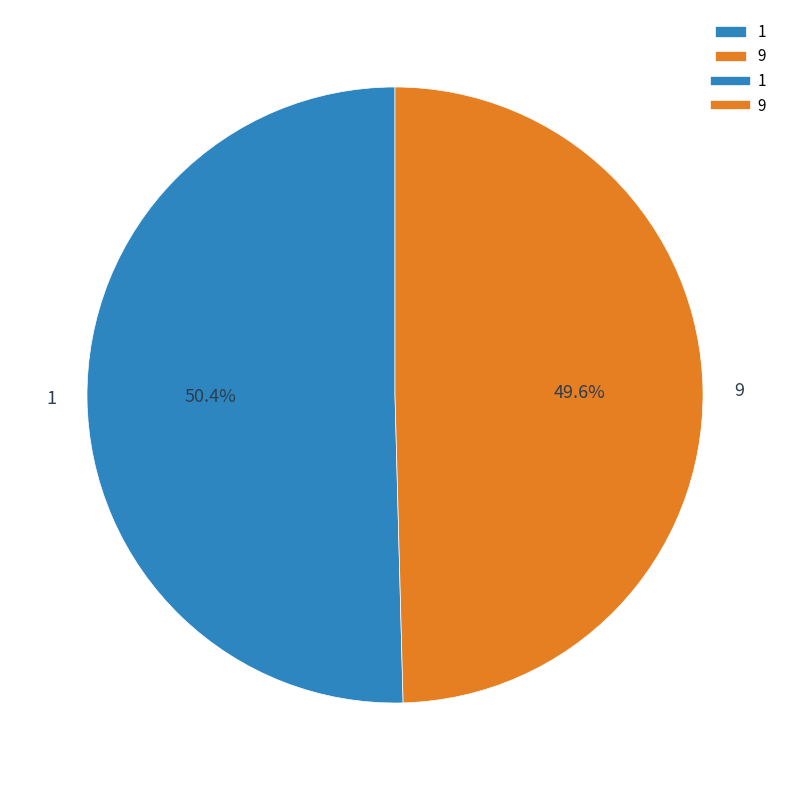

What percentage do 9 and 1 together represent?

100.0%